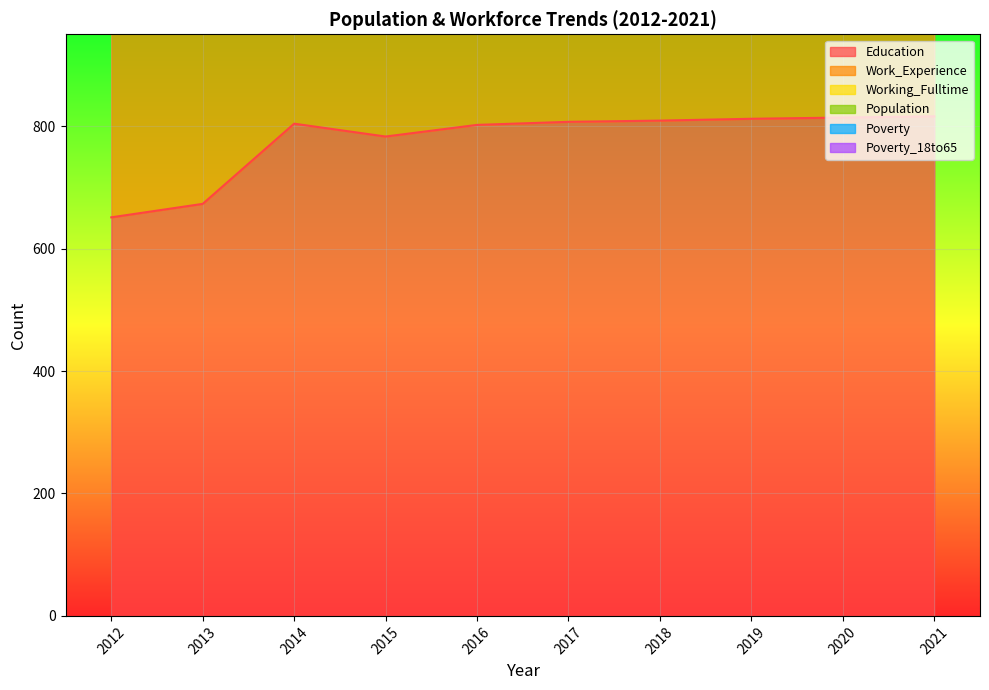

Is the value of Poverty at 2020 greater than the value of Education at 2021?

No